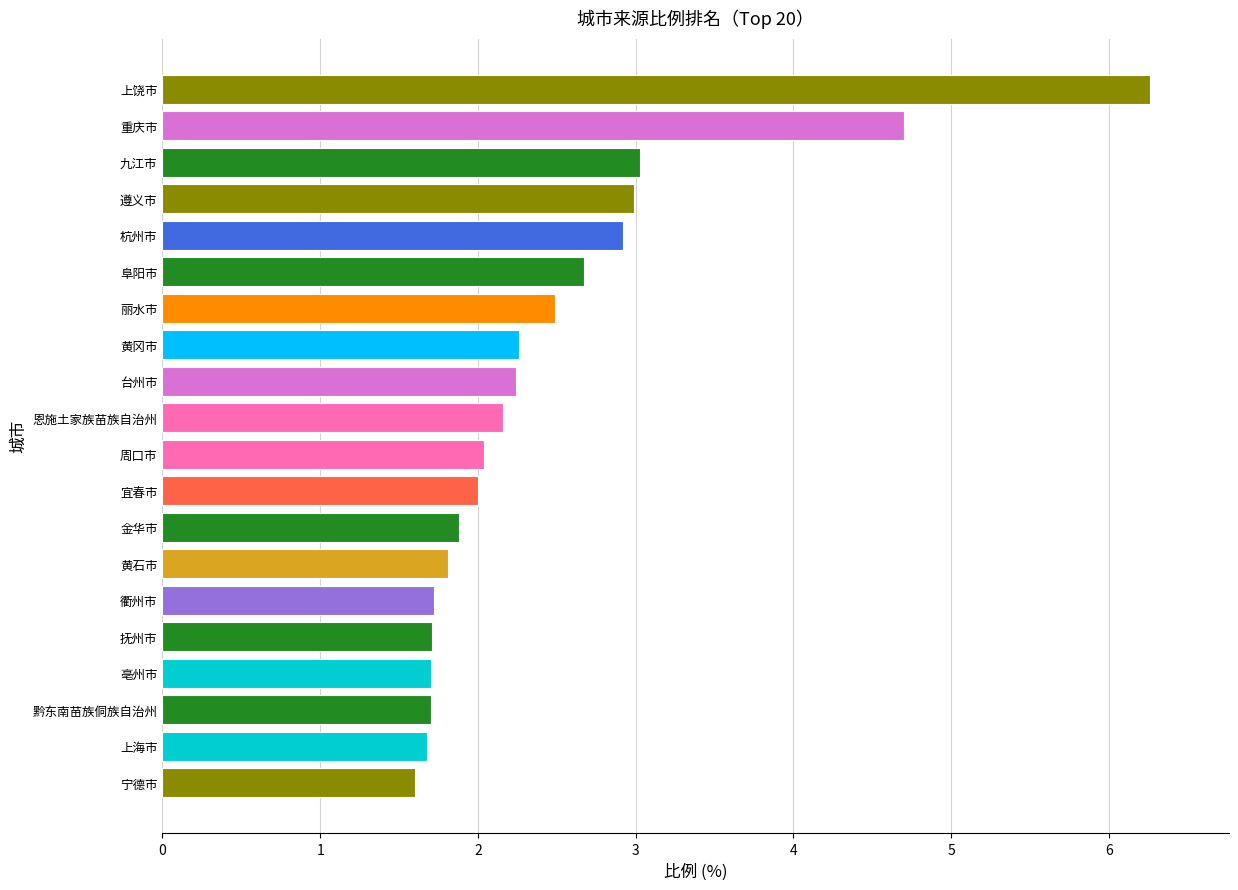

What is the greatest value displayed?

6.3